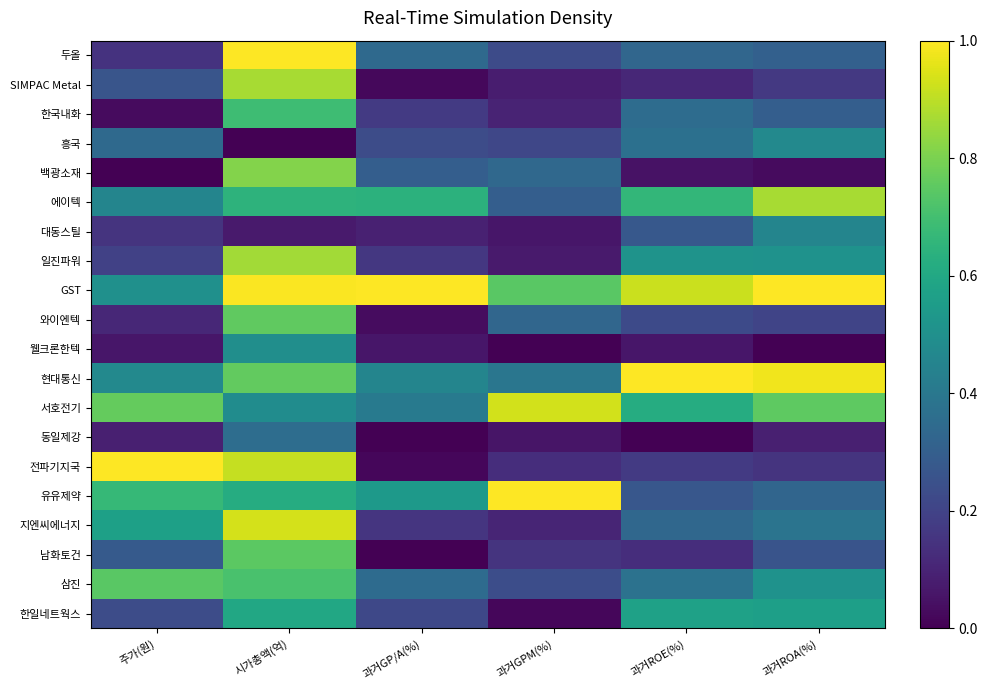

List the series in order of their peak value, lowest first.

동일제강, 대동스틸, 흥국, 웰크론한텍, 한일네트웍스, 한국내화, 삼진, 남화토건, 와이엔텍, 백광소재, 일진파워, 에이텍, SIMPAC Metal, 서호전기, 지엔씨에너지, 두올, GST, 현대통신, 전파기지국, 유유제약